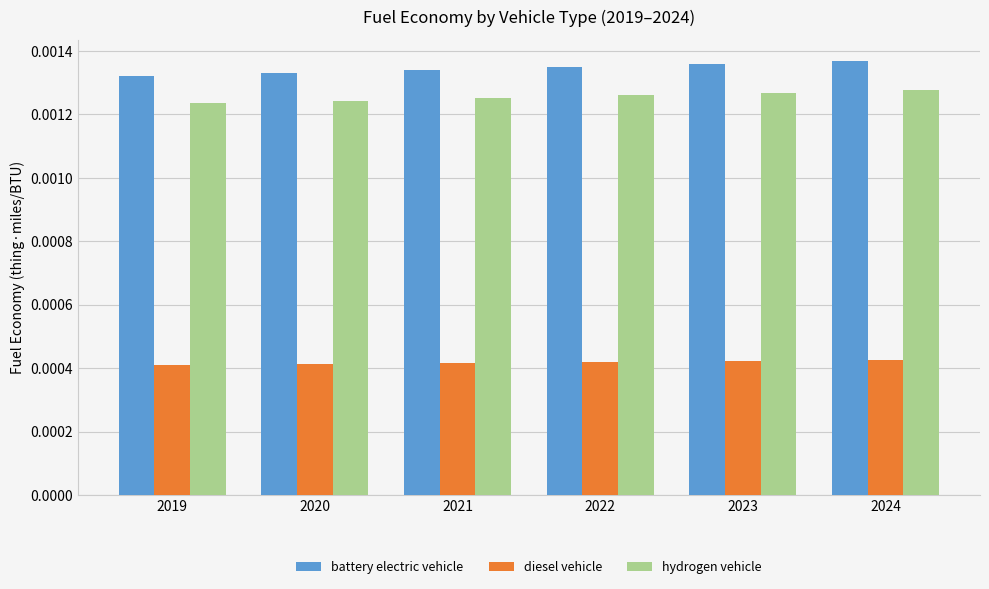

Count the diesel vehicle values in the range 0 to 1.

6